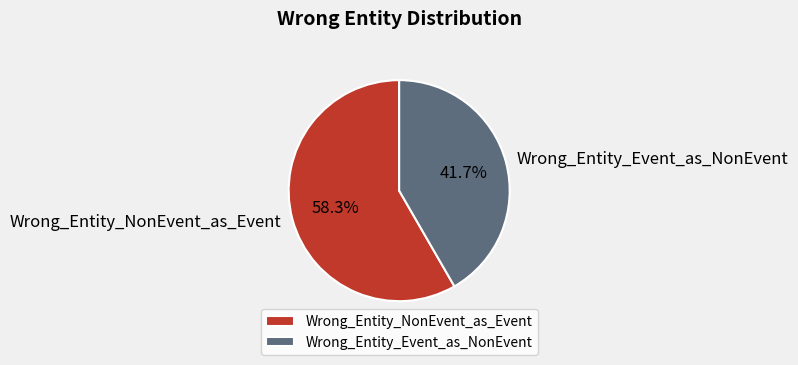

To the nearest percent, what is the difference between the Wrong_Entity_NonEvent_as_Event and Wrong_Entity_Event_as_NonEvent slice percentages?

17%